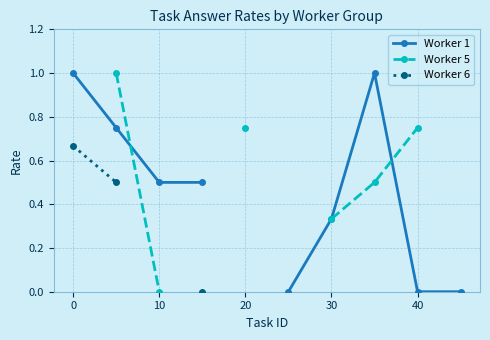

True or false: Worker 5 and Worker 6 intersect in this chart.

False